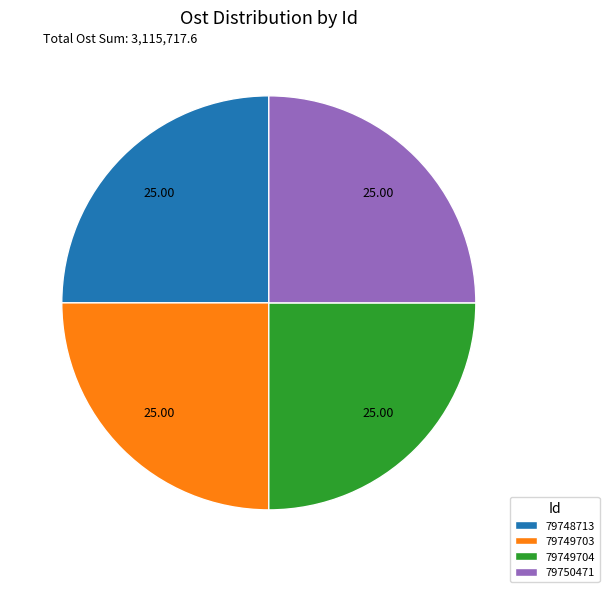

Approximately how many times larger is the value at 79748713 compared to 79749704?

1.0